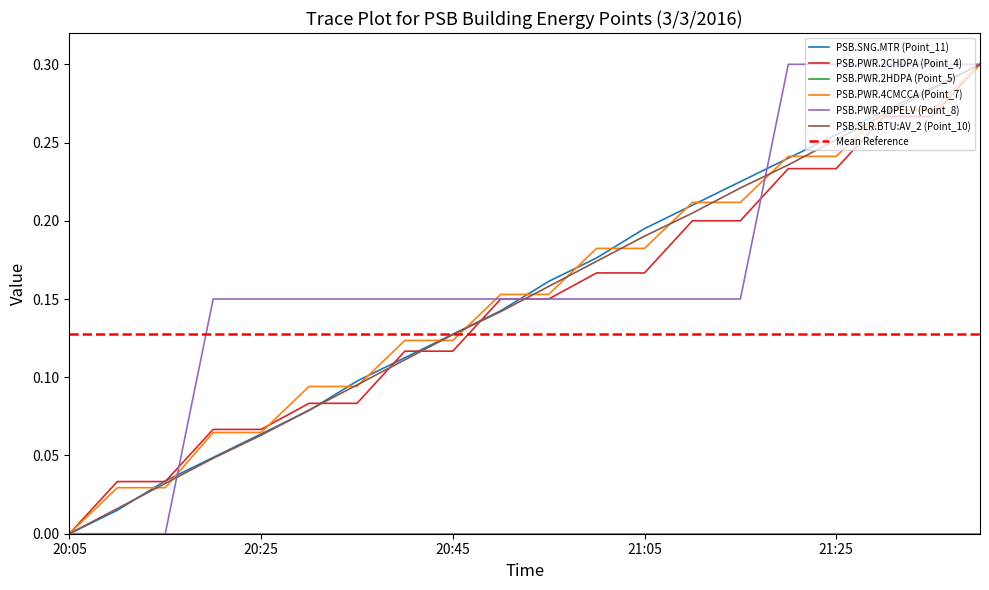

Read the PSB.SLR.BTU:AV_2 (Point_10) value at 21:20.

0.2